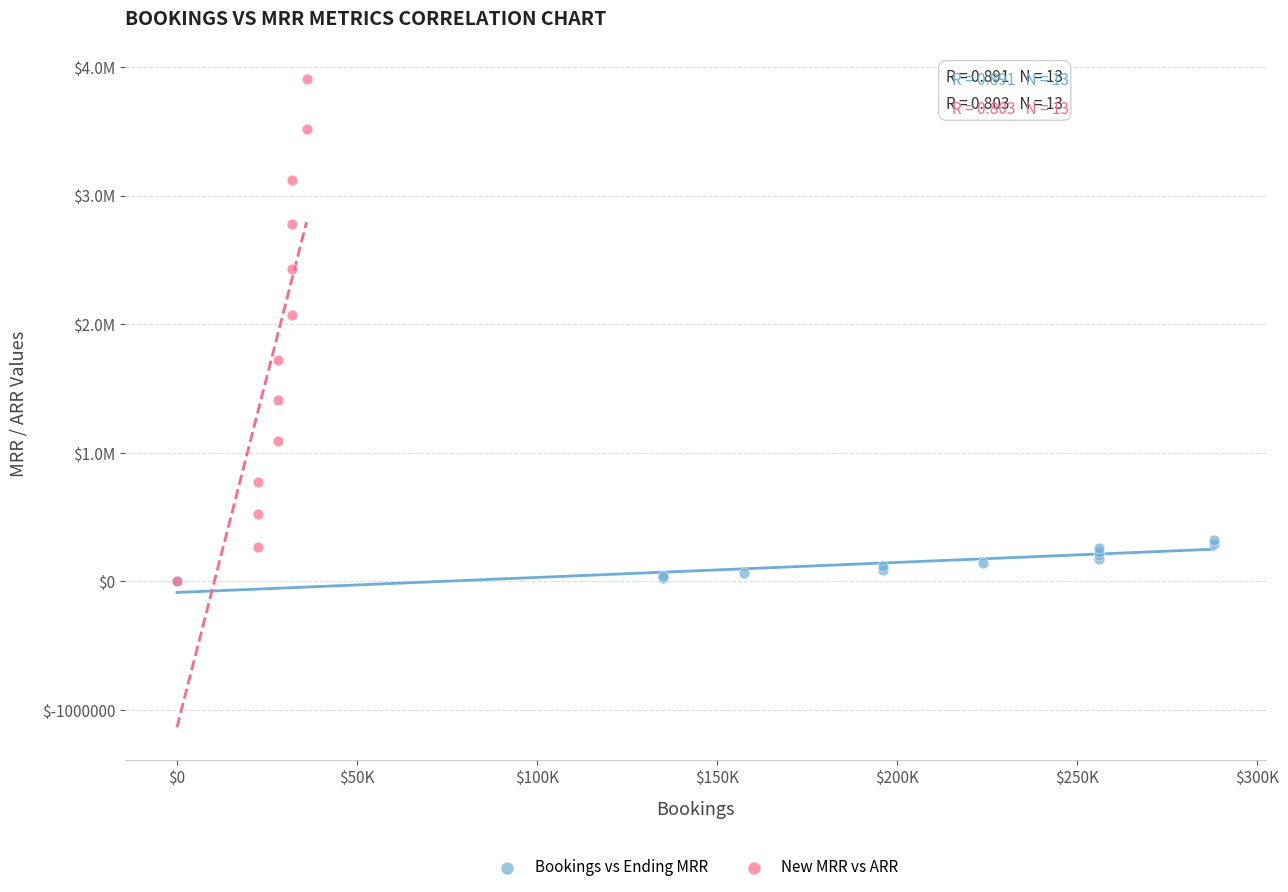

What are all the series names shown in the legend?

Bookings vs Ending MRR, New MRR vs ARR